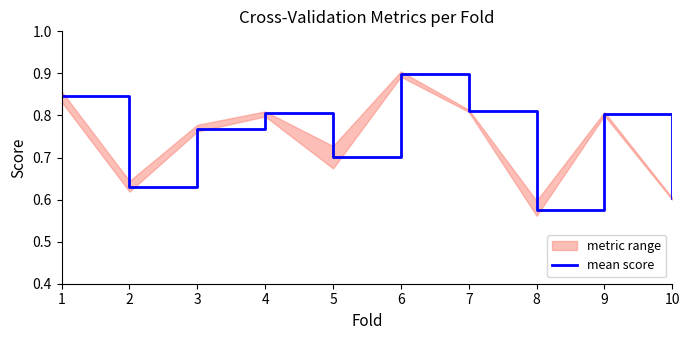

Which category has the highest value across all series?

6